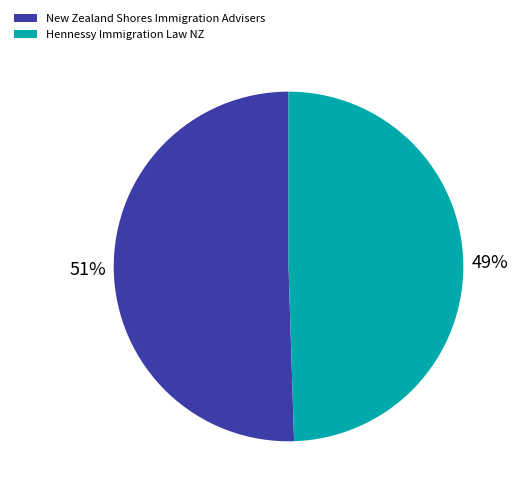

To the nearest percent, what is the combined percentage of Hennessy Immigration Law NZ and New Zealand Shores Immigration Advisers?

100%